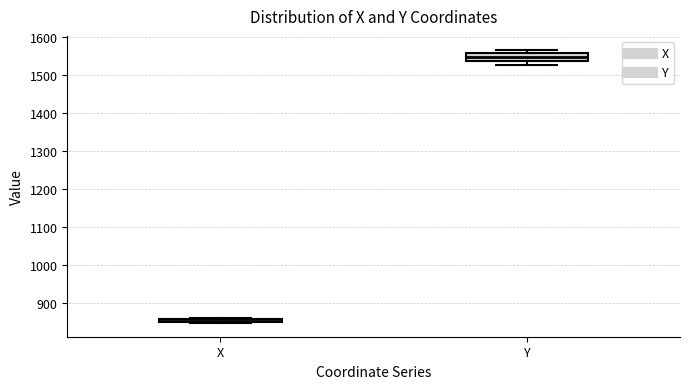

Comparing the boxes themselves (not the whiskers), which one is the tallest?

Y